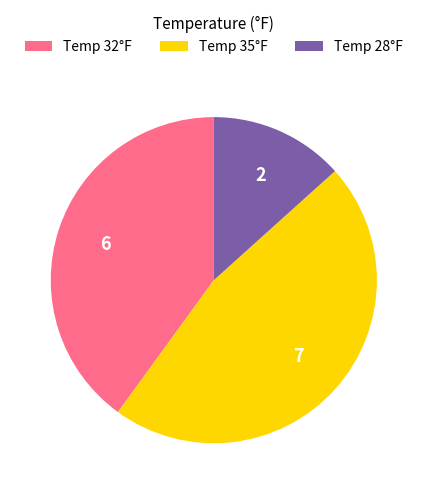

Does Temp 28°F represent more than half of the total?

No